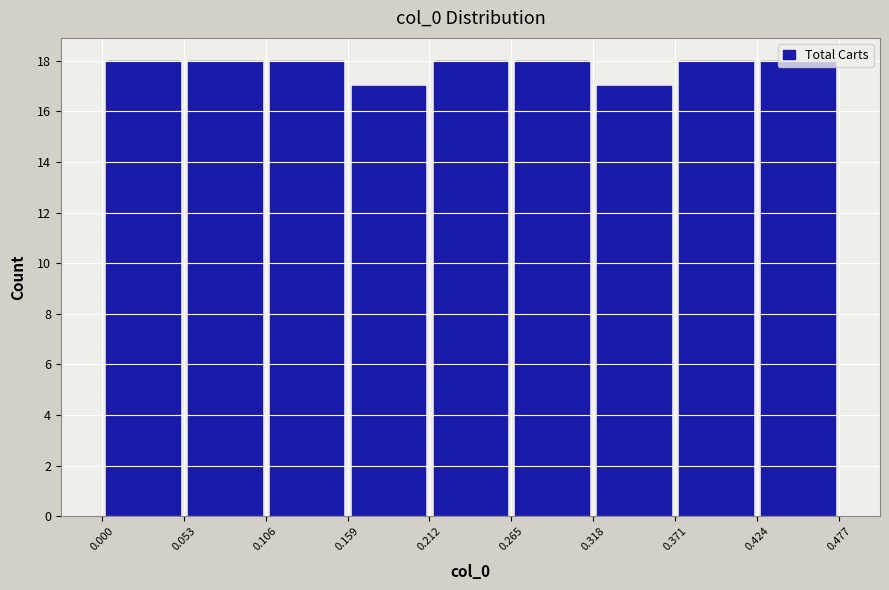

Reading left to right, transcribe this chart: for each bar, give the range it covers on the x-axis and its height. The values are not printed on the chart, so give them approximately, as read against the axis.

0.000 to 0.053: 18
0.053 to 0.106: 18
0.106 to 0.159: 18
0.159 to 0.212: 17
0.212 to 0.265: 18
0.265 to 0.318: 18
0.318 to 0.371: 17
0.371 to 0.424: 18
0.424 to 0.477: 18